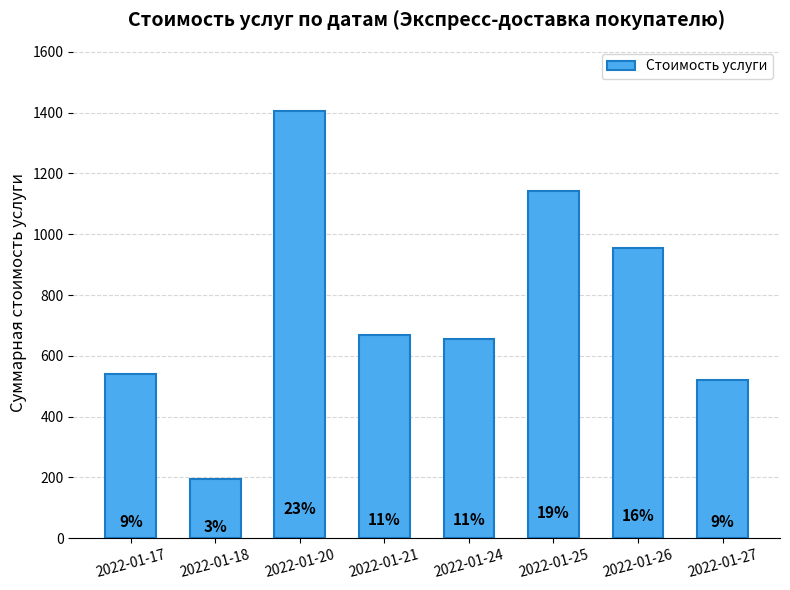

List the labels in order of value, smallest first.

2022-01-18, 2022-01-27, 2022-01-17, 2022-01-24, 2022-01-21, 2022-01-26, 2022-01-25, 2022-01-20